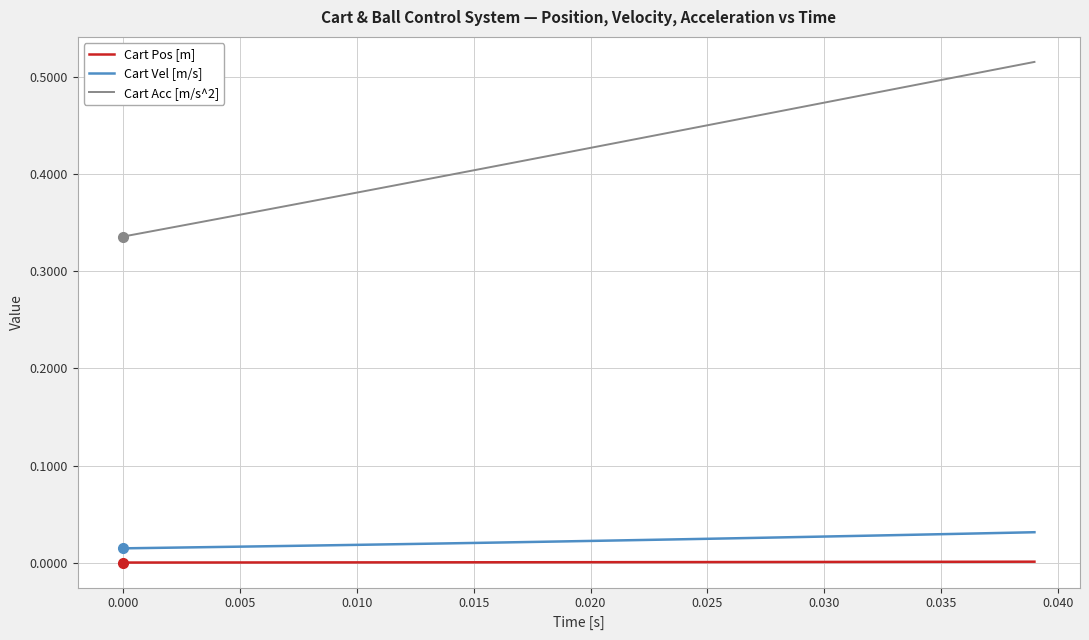

Which series has the largest range (max minus min)?

Cart Acc [m/s^2]